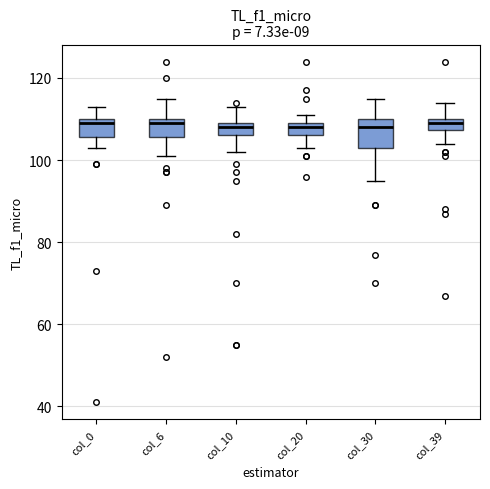

Where is the lower edge of the box for col_39 on the y-axis? The values are not printed on the chart, so give them approximately, as read against the axis.

108